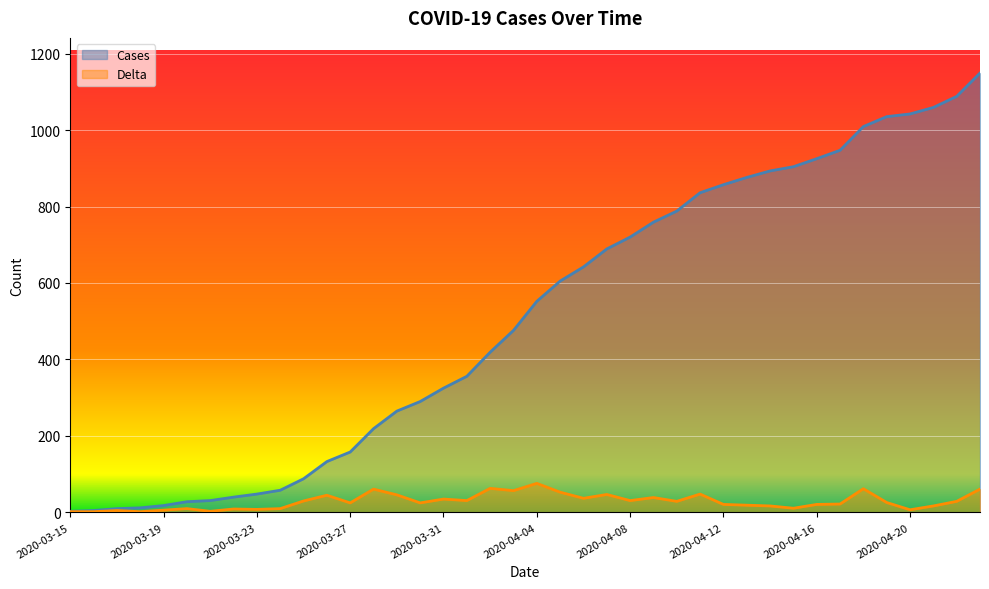

True or false: Delta and Cases intersect in this chart.

False